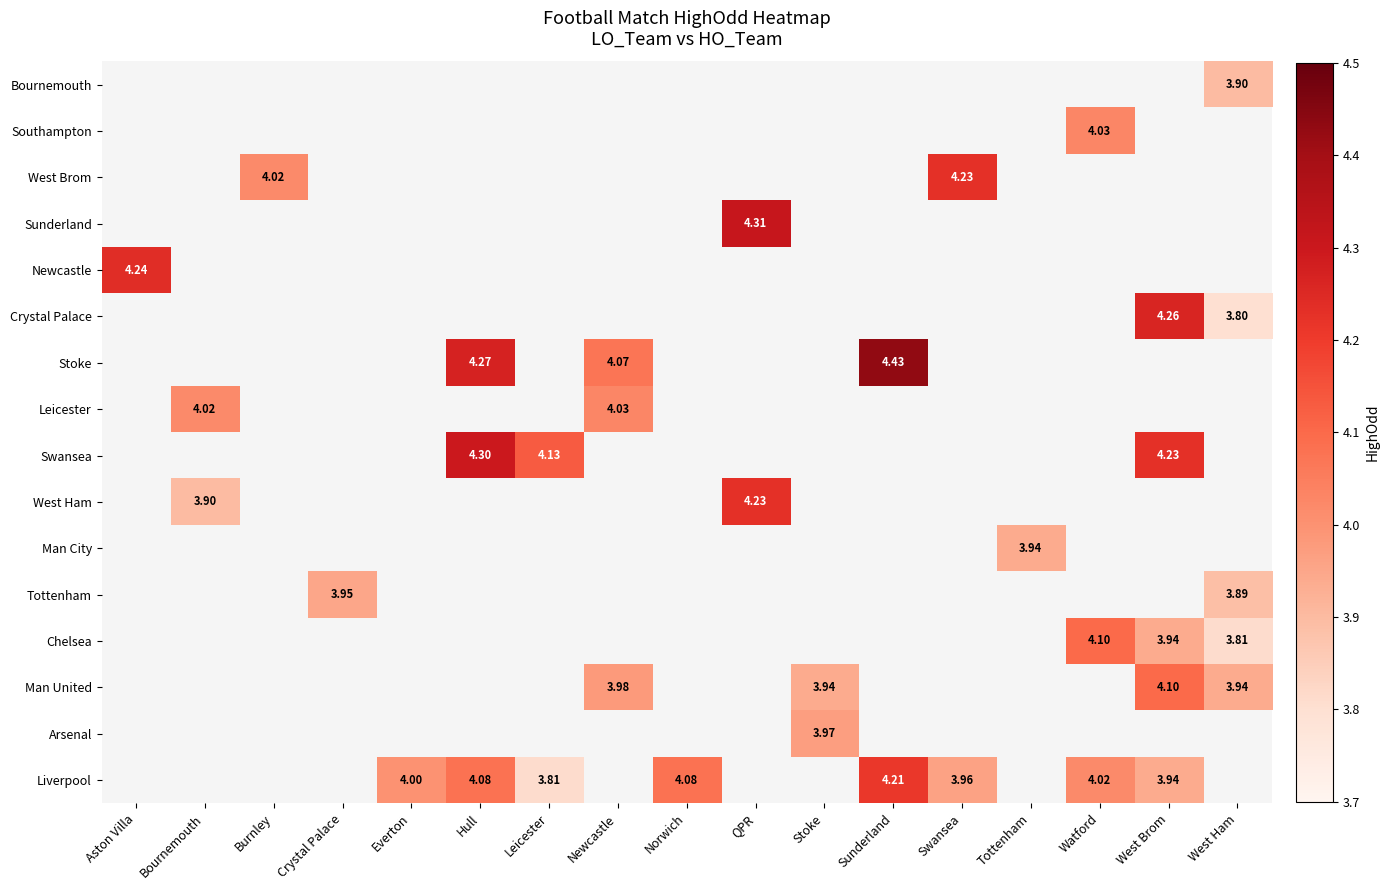

How many categories are shown in the chart?

17